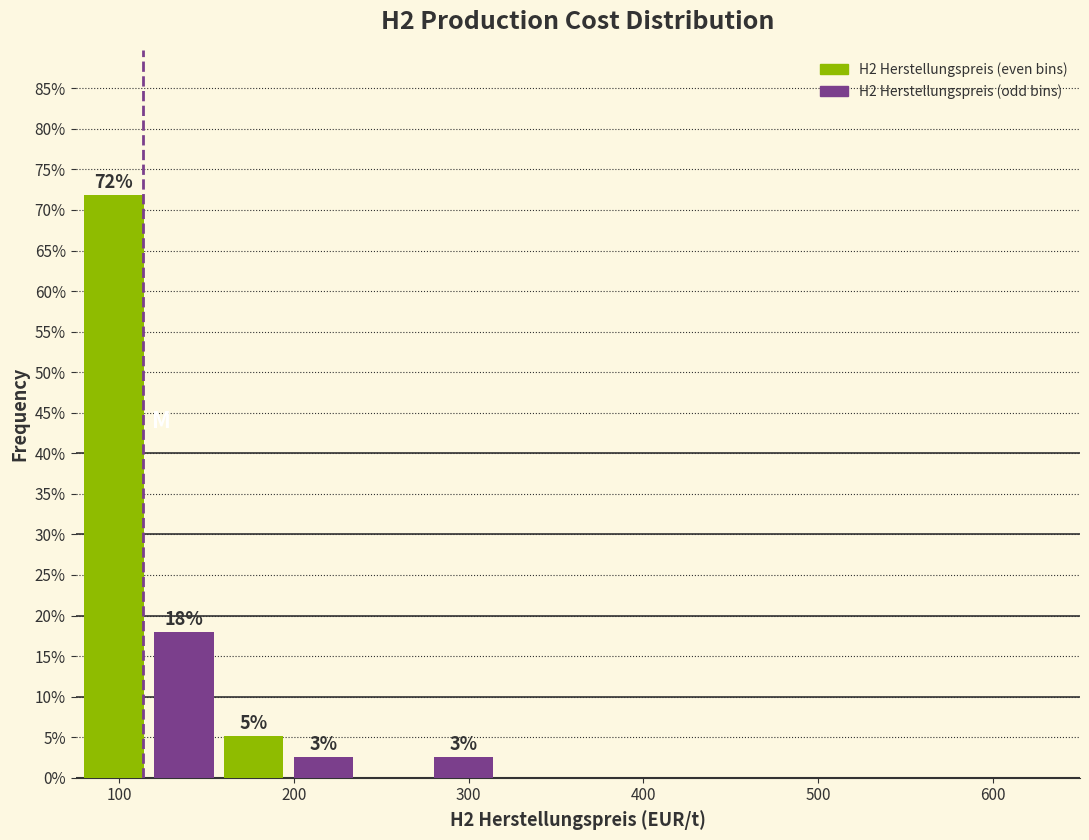

Over which range of the x-axis is the bar tallest?

80 to 120